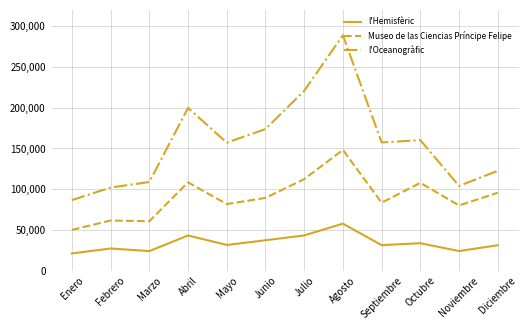

True or false: l'Oceanogràfic and Museo de las Ciencias Príncipe Felipe intersect in this chart.

False